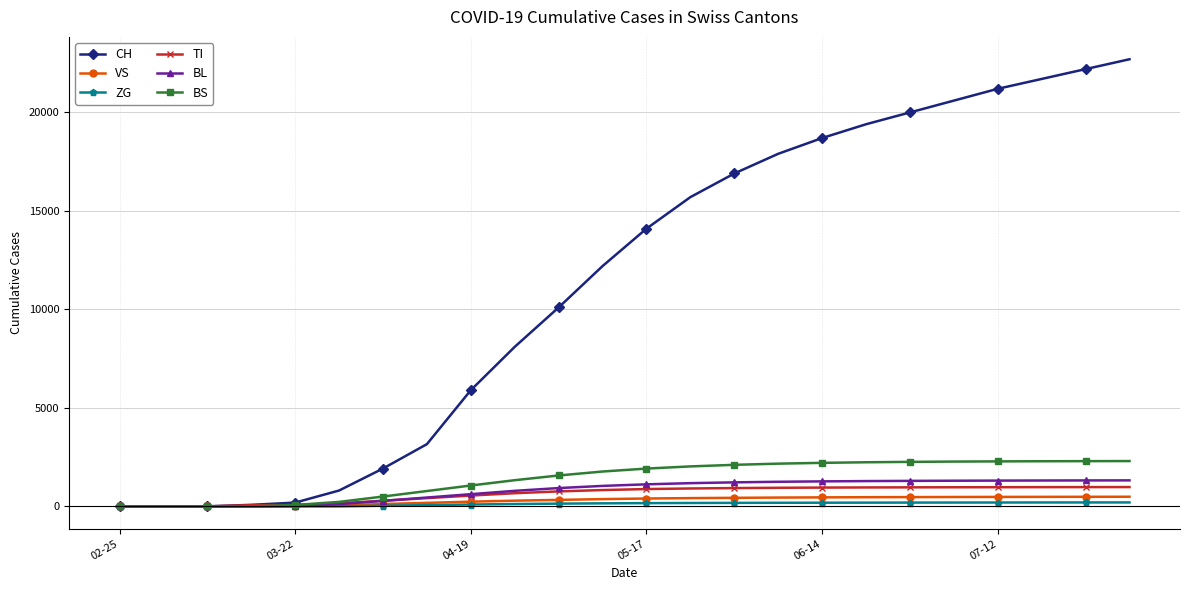

Which series has the largest total across all categories?

CH